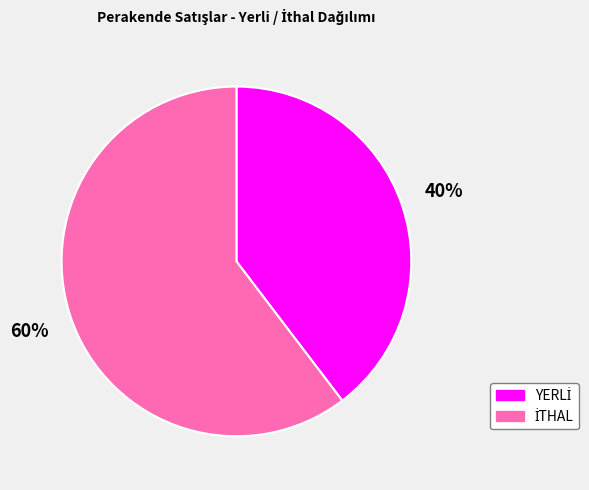

To the nearest percent, what is the average slice percentage?

50%